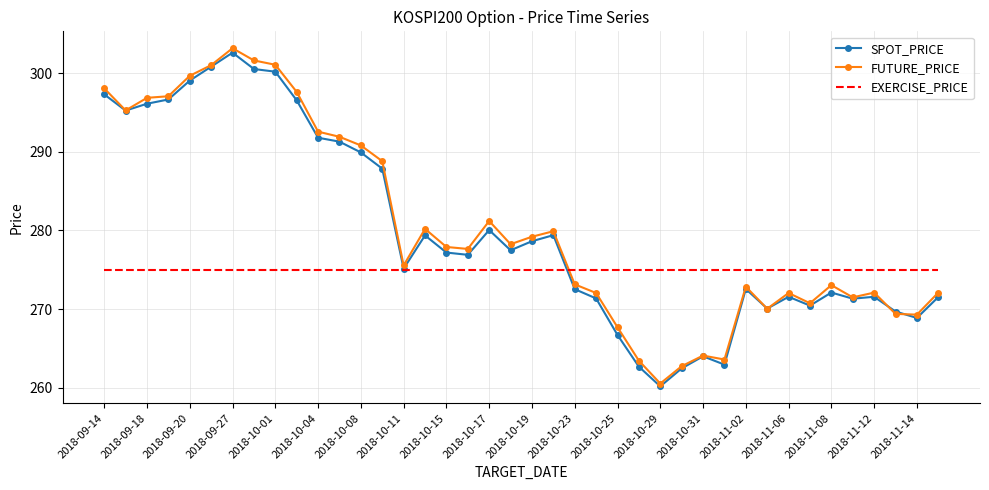

What is the lowest value of the SPOT_PRICE series?

260.2